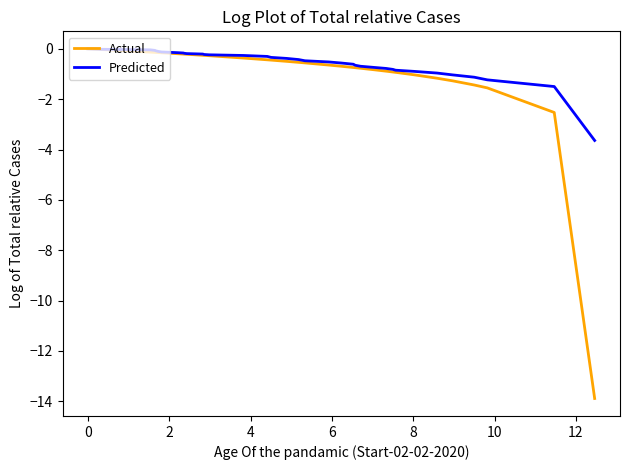

Which series has the widest spread of values?

Actual